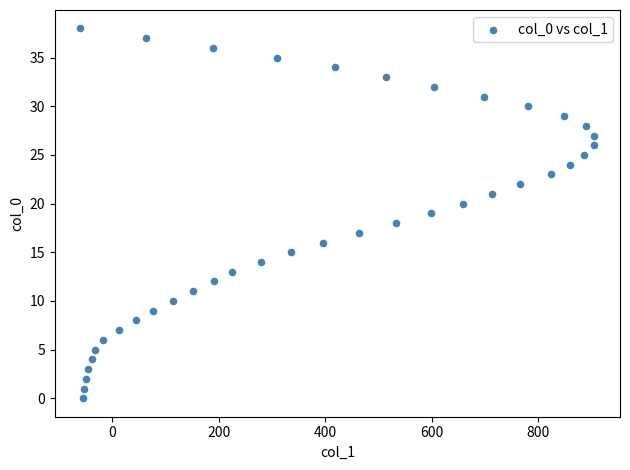

What is the range of X values (max minus min)?

965